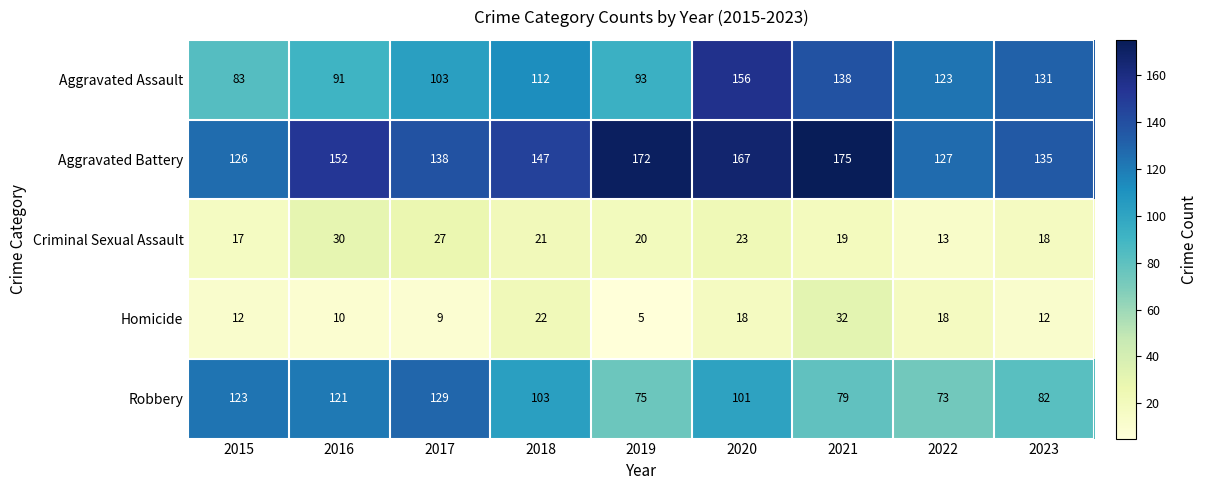

At 2017, list the series in order from smallest to largest.

Homicide, Criminal Sexual Assault, Aggravated Assault, Robbery, Aggravated Battery